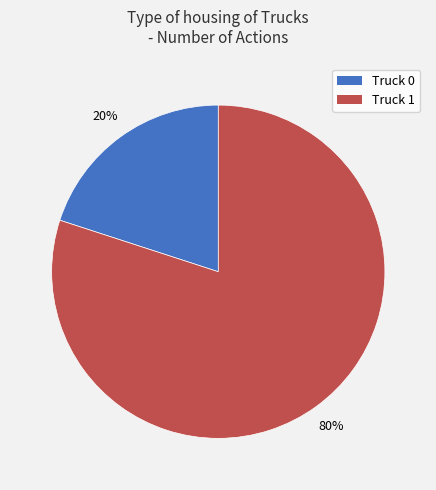

How many segments does this pie chart have?

2